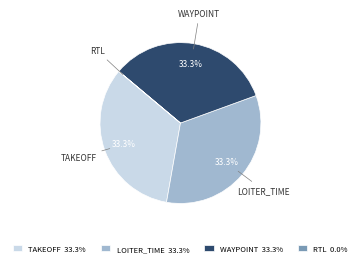

What is the ratio of the value at WAYPOINT 33.3% to the value at TAKEOFF 33.3%?

1.0